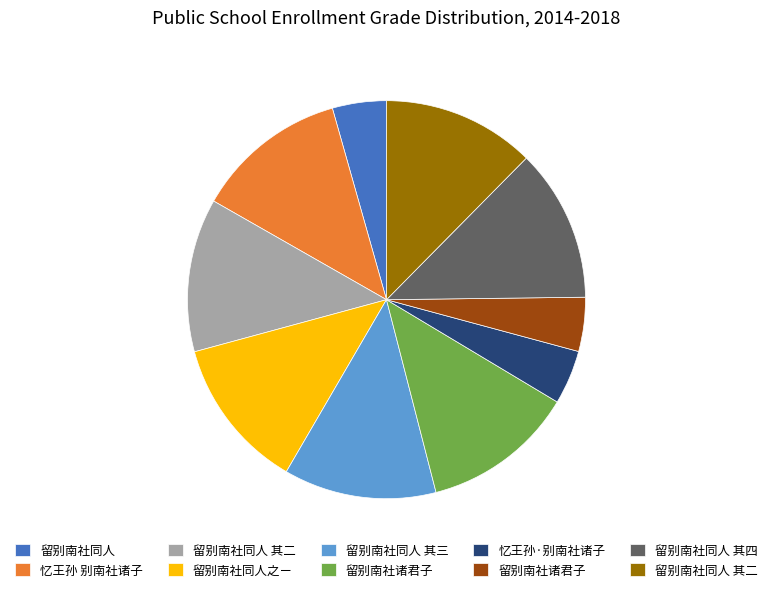

How many slices are in this pie chart?

10